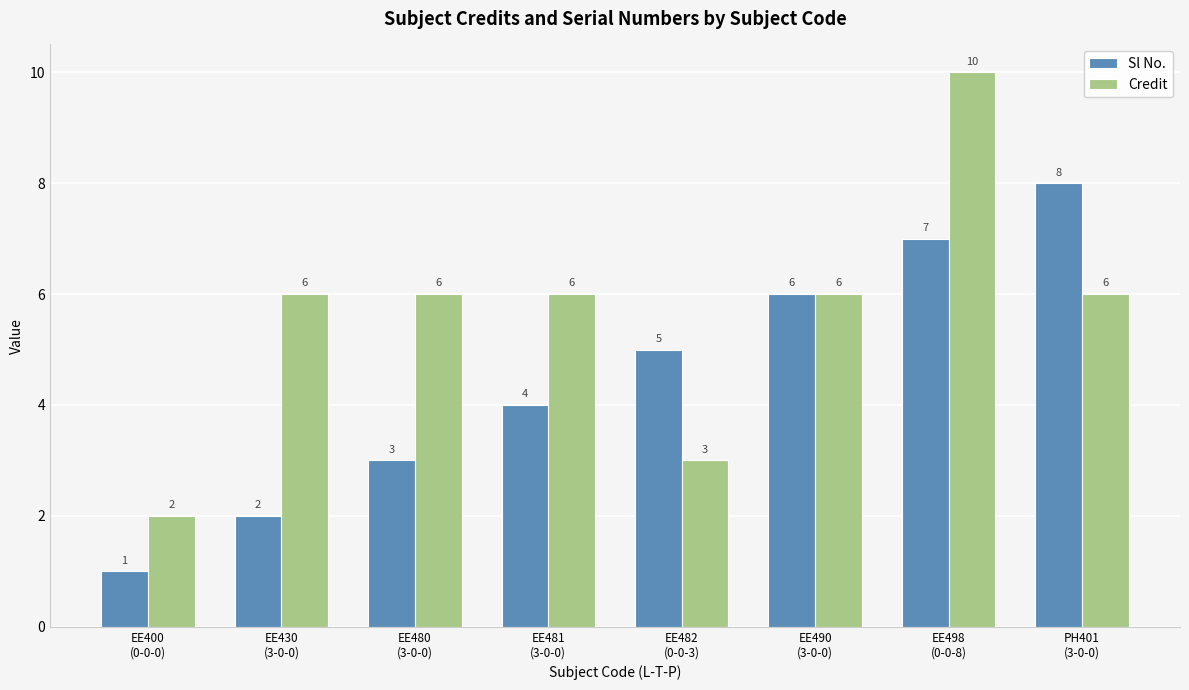

Reading left to right, transcribe all the data shown in this chart.

Sl No.: 1	2	3	4	5	6	7	8
Credit: 2	6	6	6	3	6	10	6